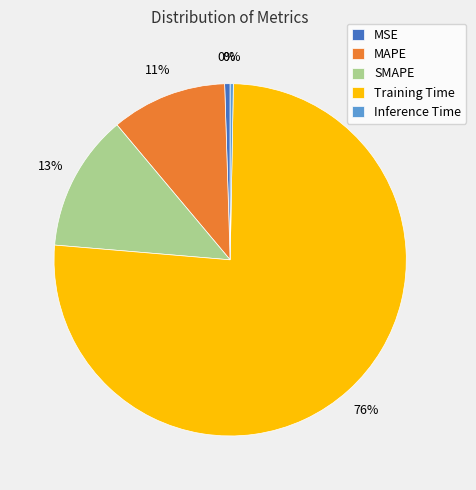

Does any single category account for the majority?

Yes